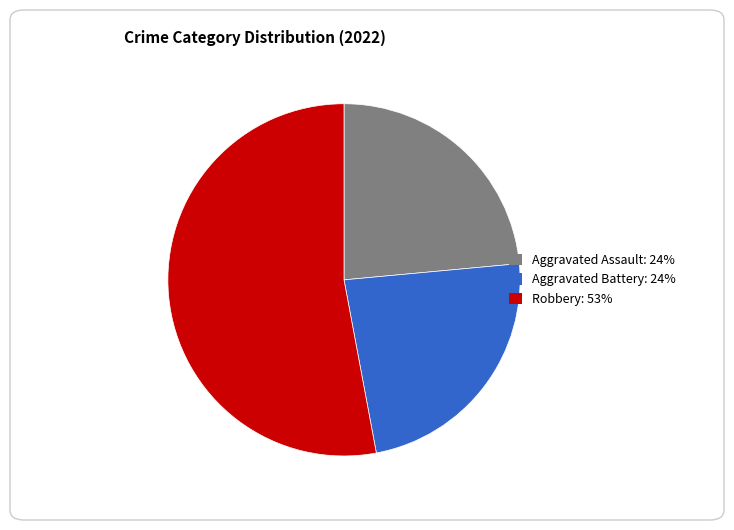

Count the number of slices in the pie.

3